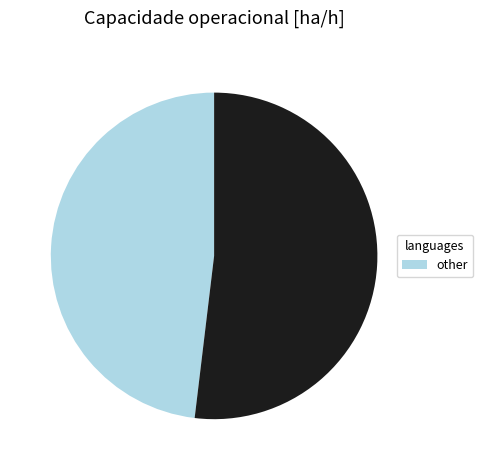

Is there any slice that represents more than half of the pie?

Yes